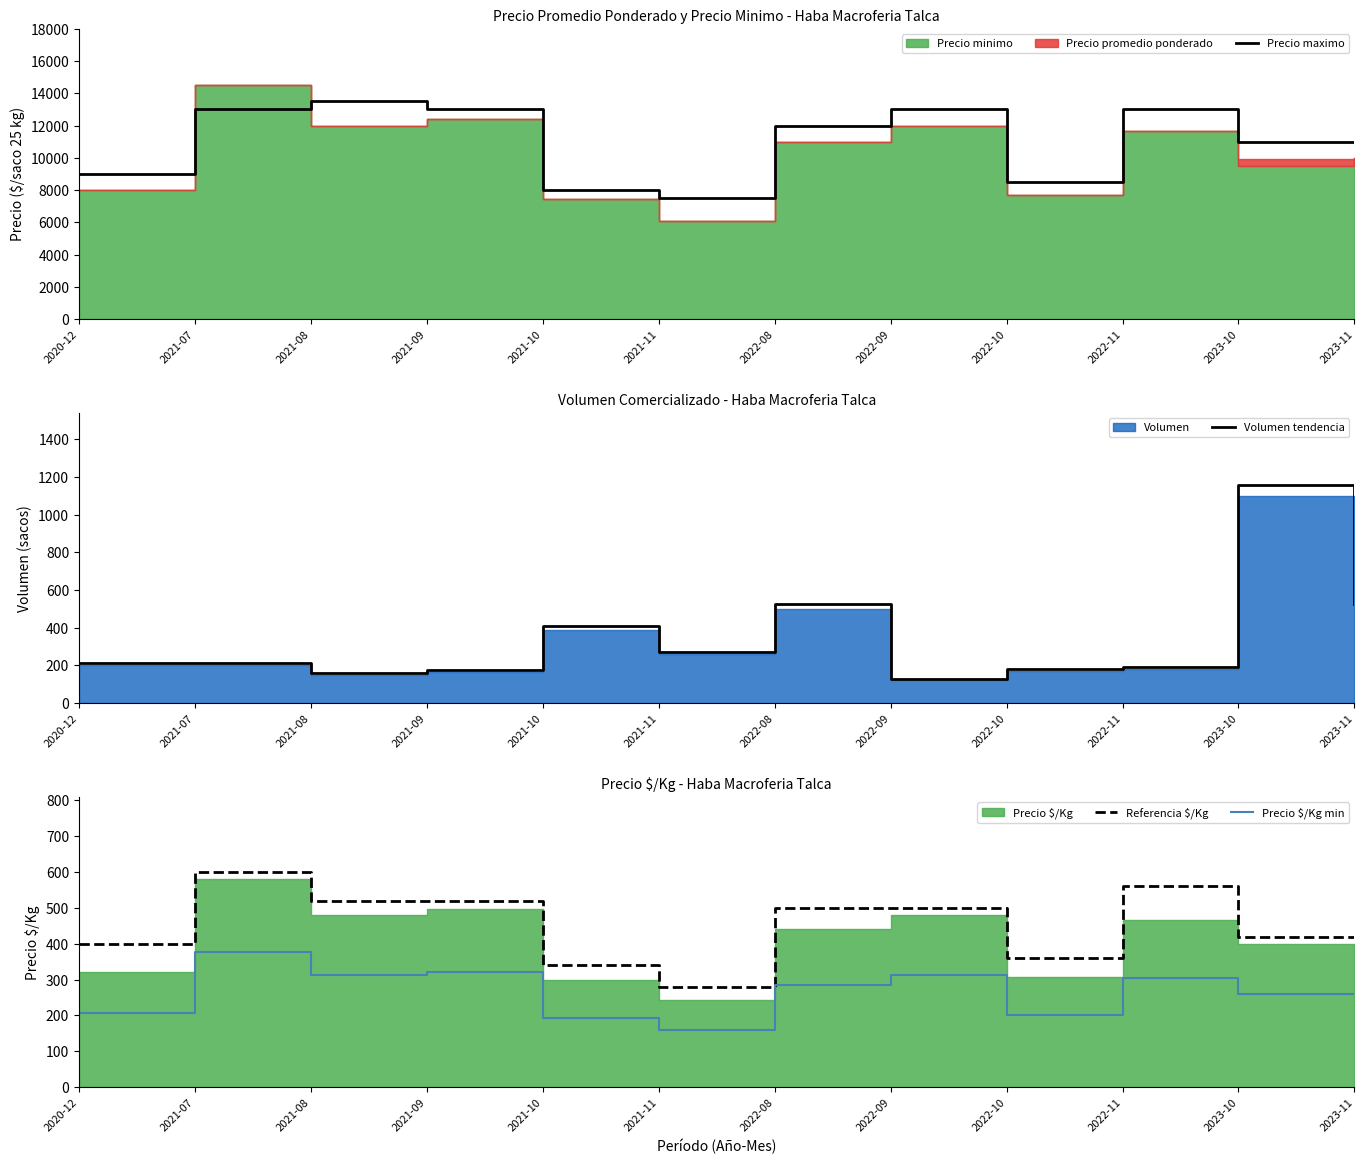

The value of Referencia $/Kg at 2021-10 is 340.0. True or false?

True